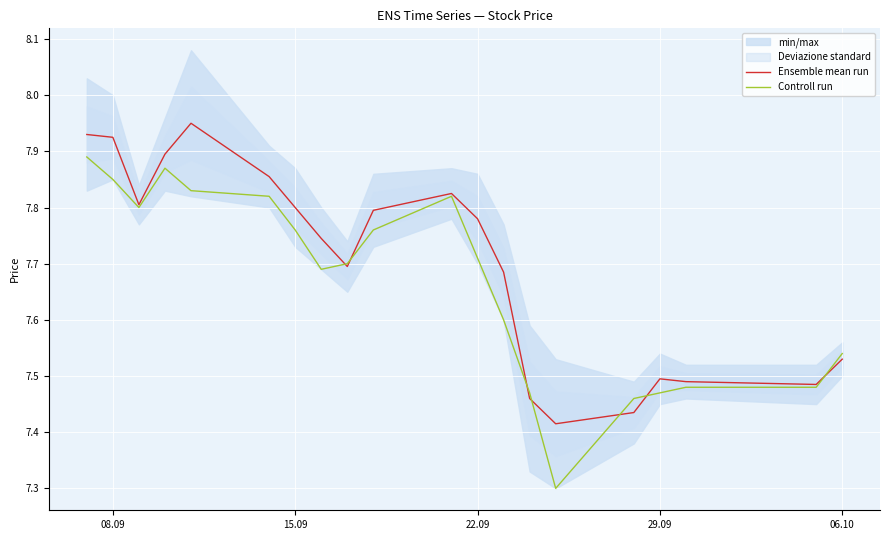

Which series has the largest range (max minus min)?

Controll run